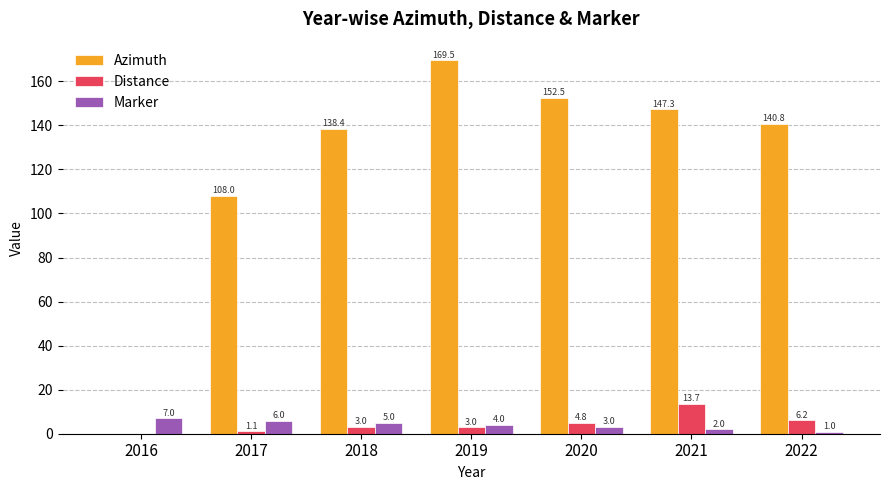

How many distinct data groups are displayed?

3